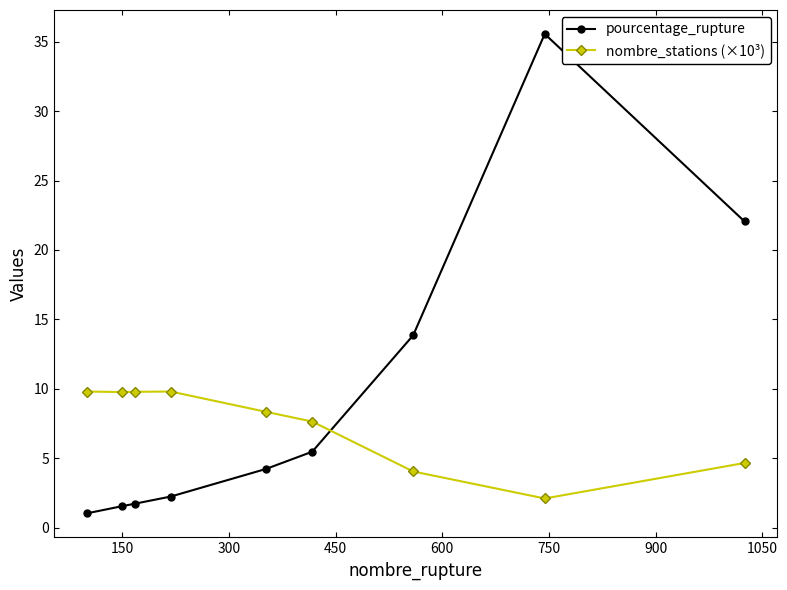

What is the lowest value of the nombre_stations (×10³) series?

2.1